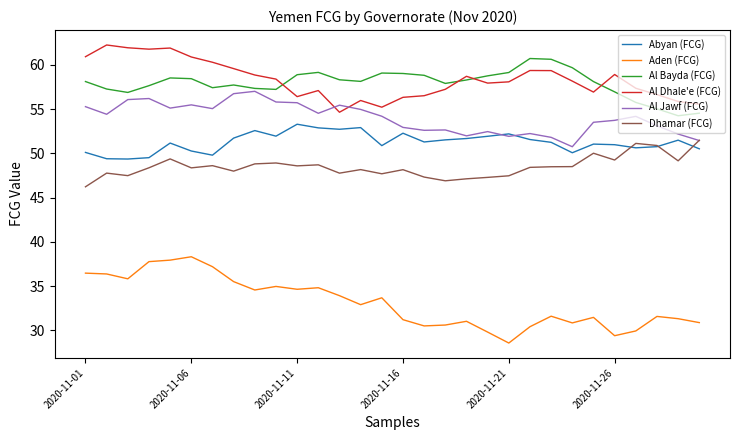

After their last crossing, which series has the higher values: Al Dhale'e (FCG) or Al Jawf (FCG)?

Al Dhale'e (FCG)